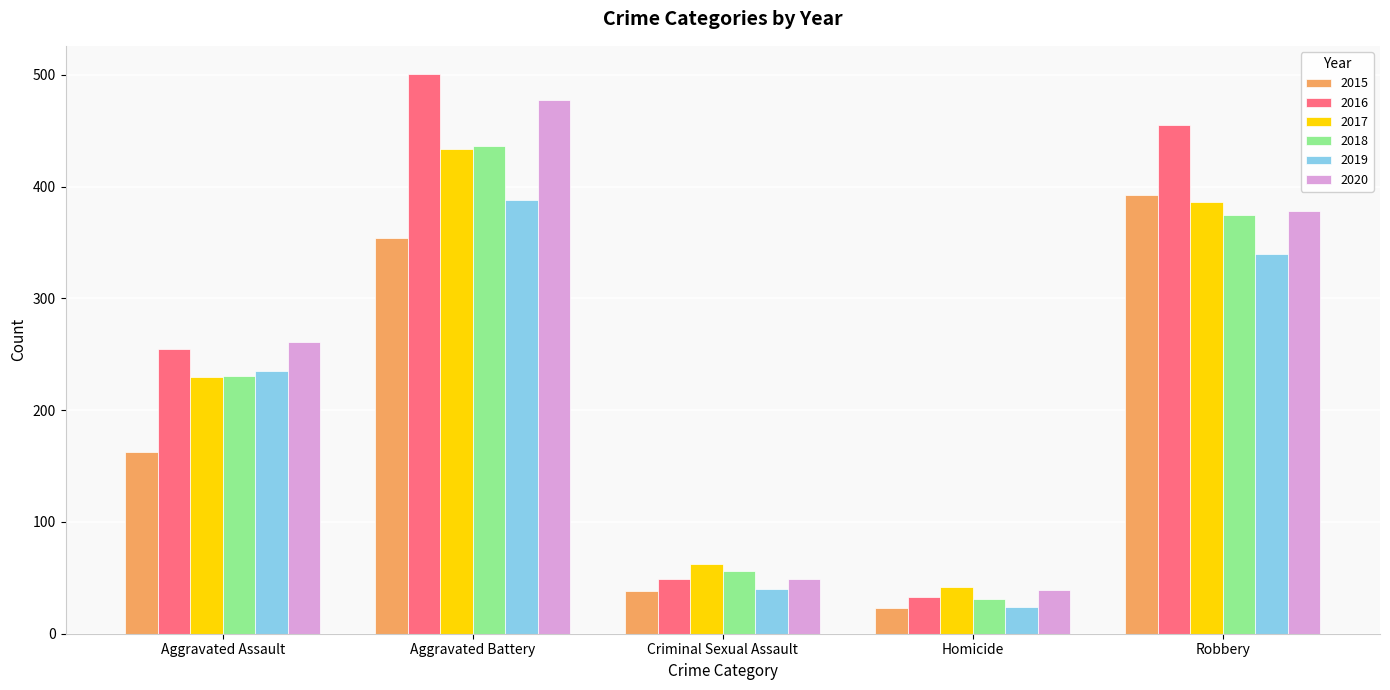

Reading left to right, transcribe all the data shown in this chart.

2015: Aggravated Assault=163	Aggravated Battery=354	Criminal Sexual Assault=38	Homicide=23	Robbery=393
2016: Aggravated Assault=255	Aggravated Battery=501	Criminal Sexual Assault=49	Homicide=33	Robbery=455
2017: Aggravated Assault=230	Aggravated Battery=434	Criminal Sexual Assault=62	Homicide=42	Robbery=386
2018: Aggravated Assault=231	Aggravated Battery=436	Criminal Sexual Assault=56	Homicide=31	Robbery=375
2019: Aggravated Assault=235	Aggravated Battery=388	Criminal Sexual Assault=40	Homicide=24	Robbery=340
2020: Aggravated Assault=261	Aggravated Battery=478	Criminal Sexual Assault=49	Homicide=39	Robbery=378